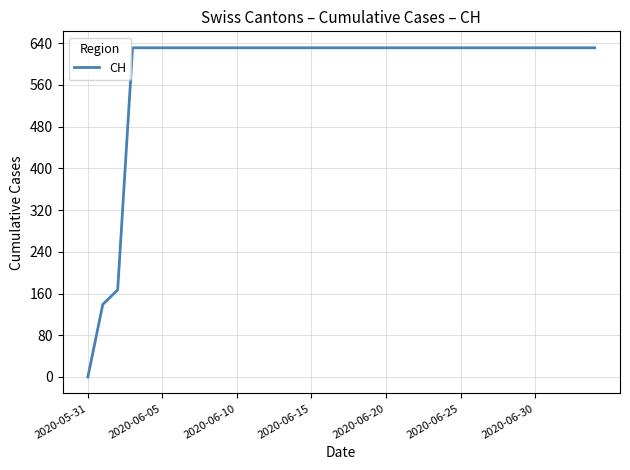

What is the maximum value shown in the chart?

631